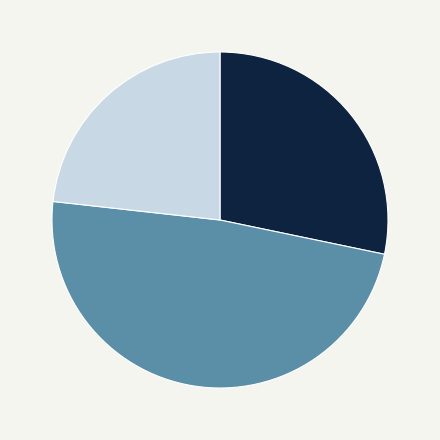

Rank the categories by value from lowest to highest.

fact, many_add, sigma_loop